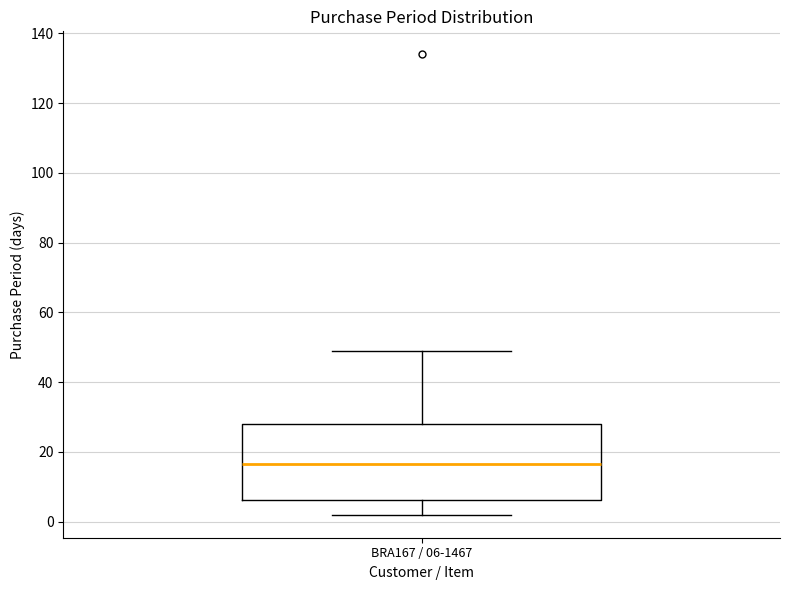

Transcribe this box plot: give where the median line is, the range the box spans, and where the two whiskers end, as read against the y-axis. The values are not printed on the chart, so give them approximately, as read against the axis.

median 16, box 6 to 28, whiskers 2 to 50